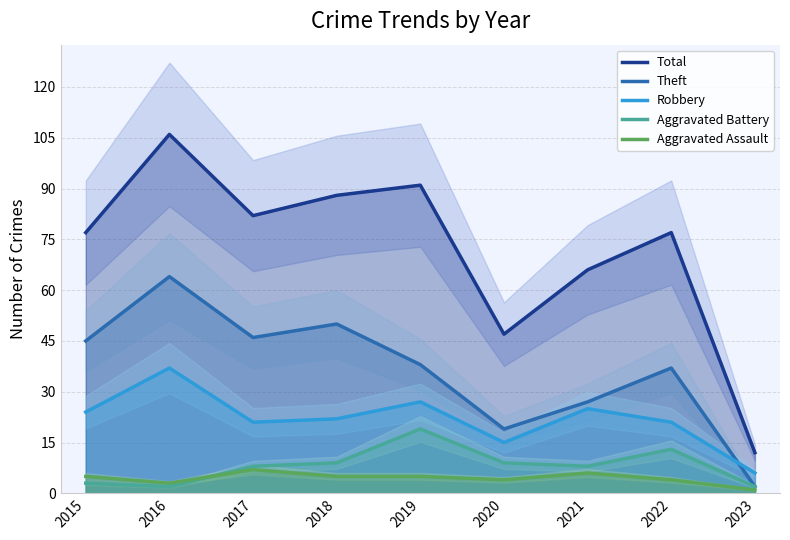

What is the spread (max minus min) of values at 2020?

43